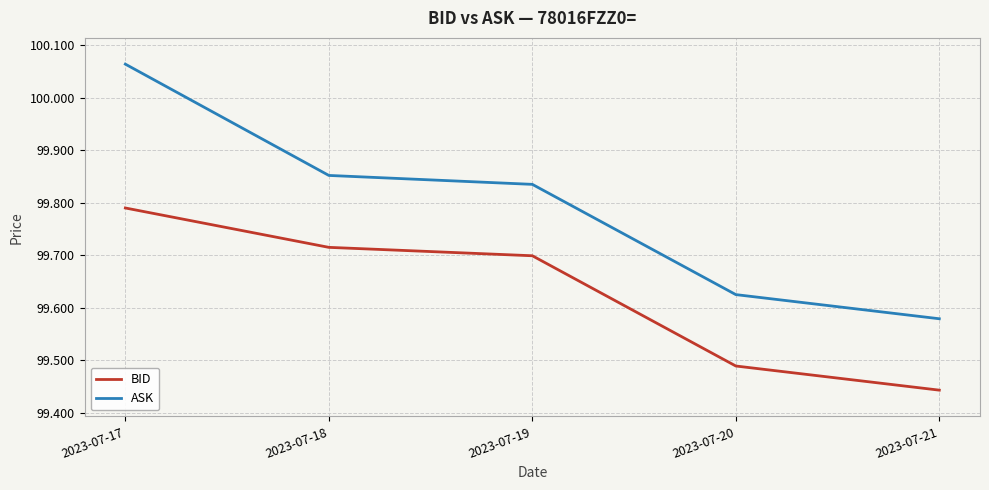

Where is BID nearest to the value 99?

2023-07-21